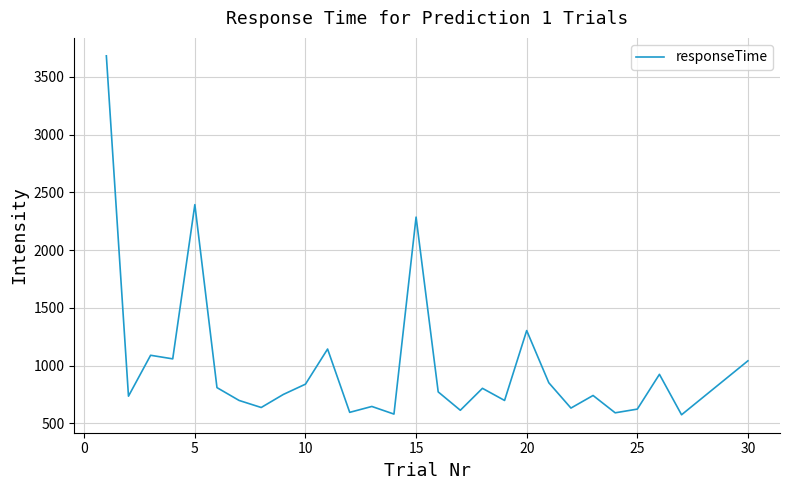

True or false: the data has more than 0 interior local peaks.

True